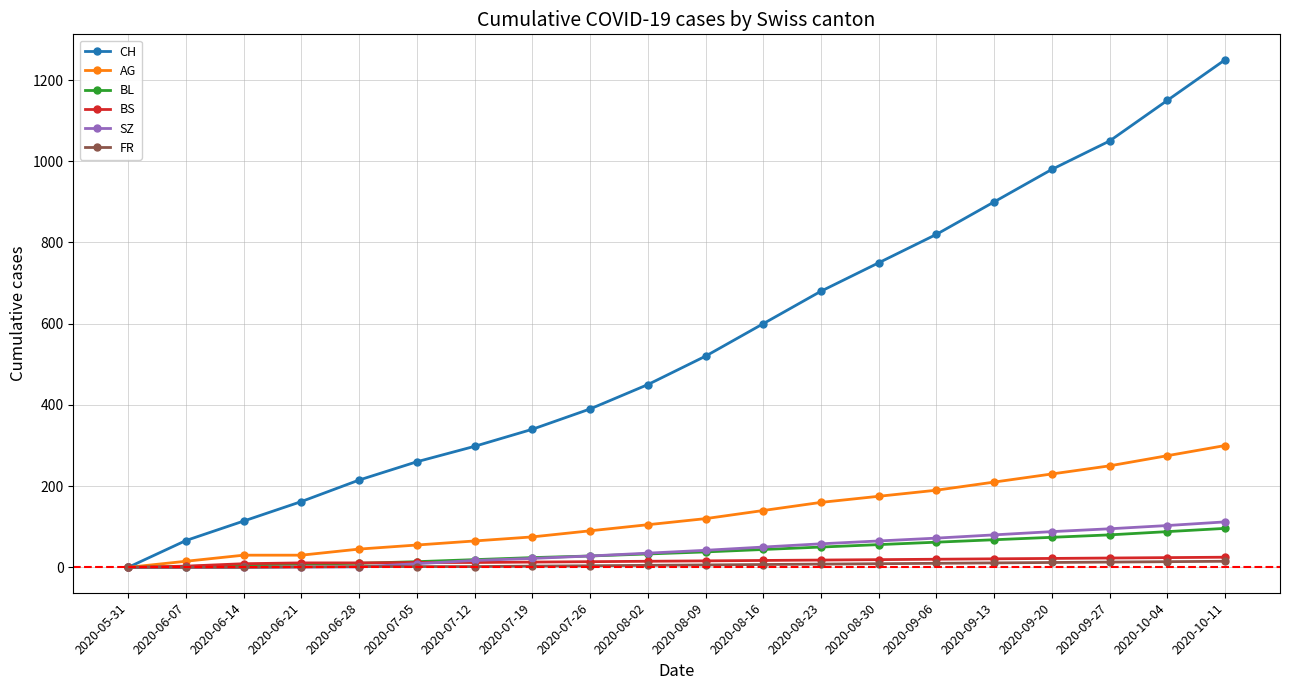

How many data points does each series have?

20